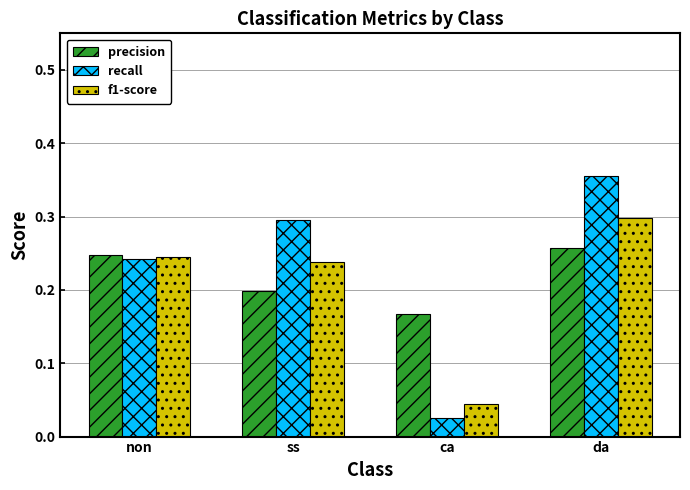

What is the total value across all series at ss?

0.7